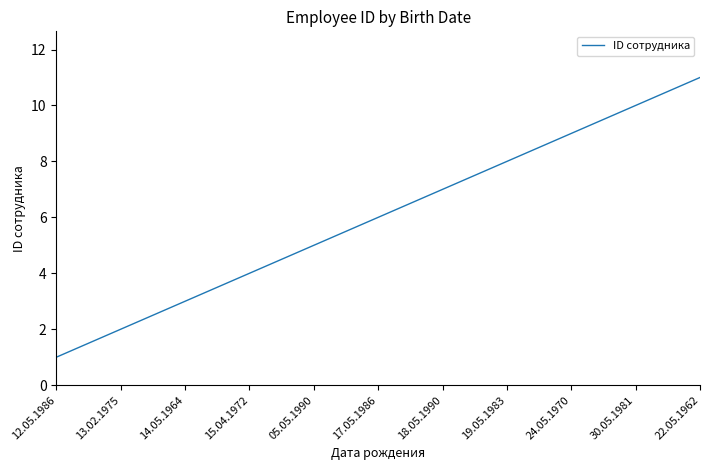

Rank the categories by value from highest to lowest.

22.05.1962, 30.05.1981, 24.05.1970, 19.05.1983, 18.05.1990, 17.05.1986, 05.05.1990, 15.04.1972, 14.05.1964, 13.02.1975, 12.05.1986